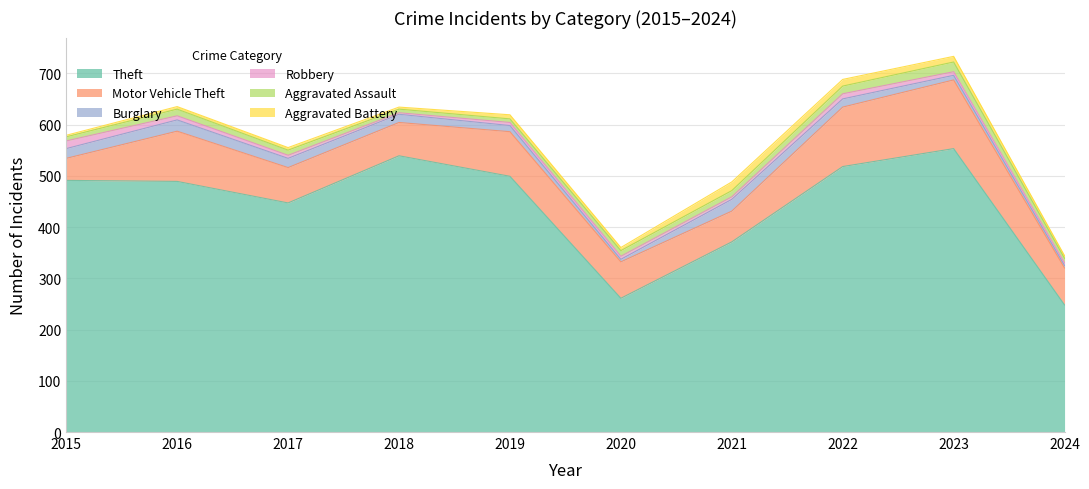

What is the total value across all series at 2017?

555